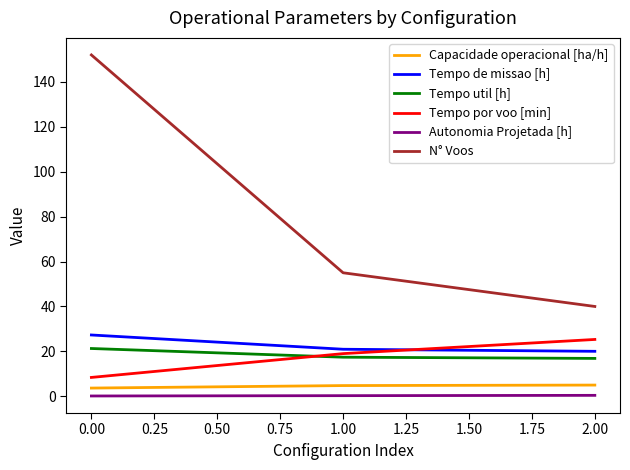

Count the number of data series in this chart.

6